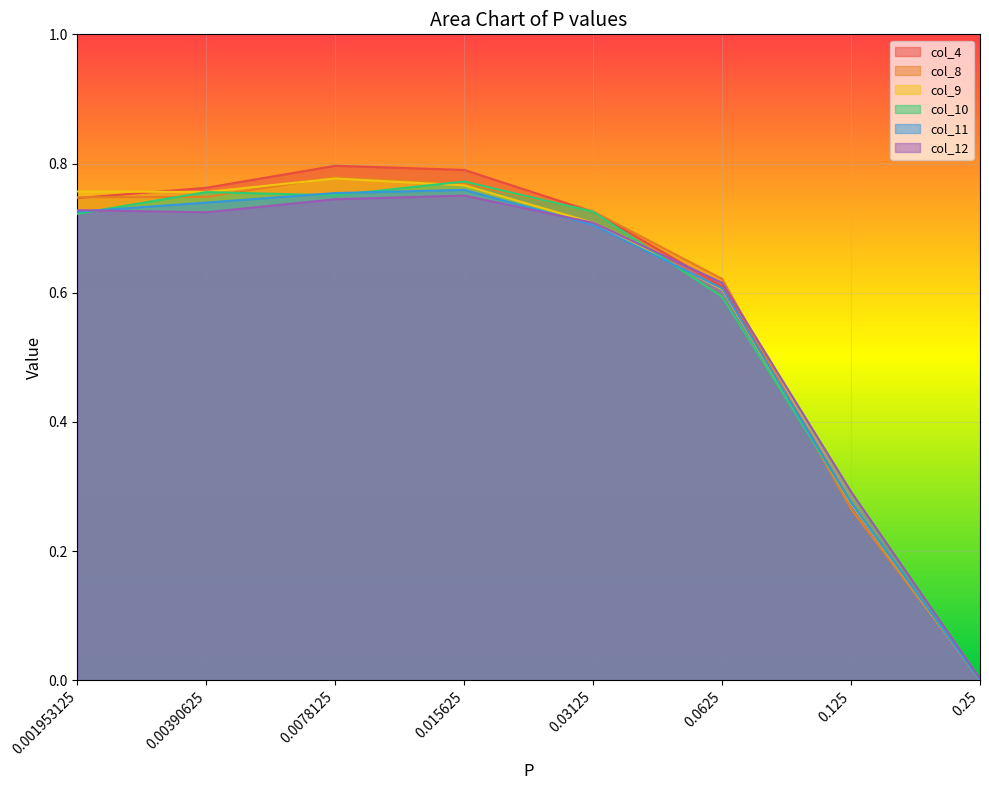

The col_9 series shows 0.3 at 0.001953125. True or false?

False